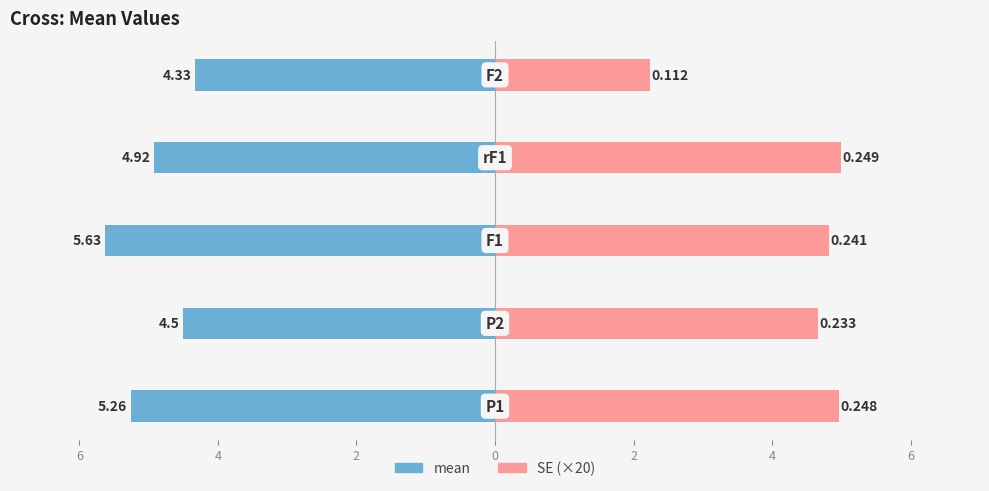

Which series has the widest spread of values?

SE (×20)